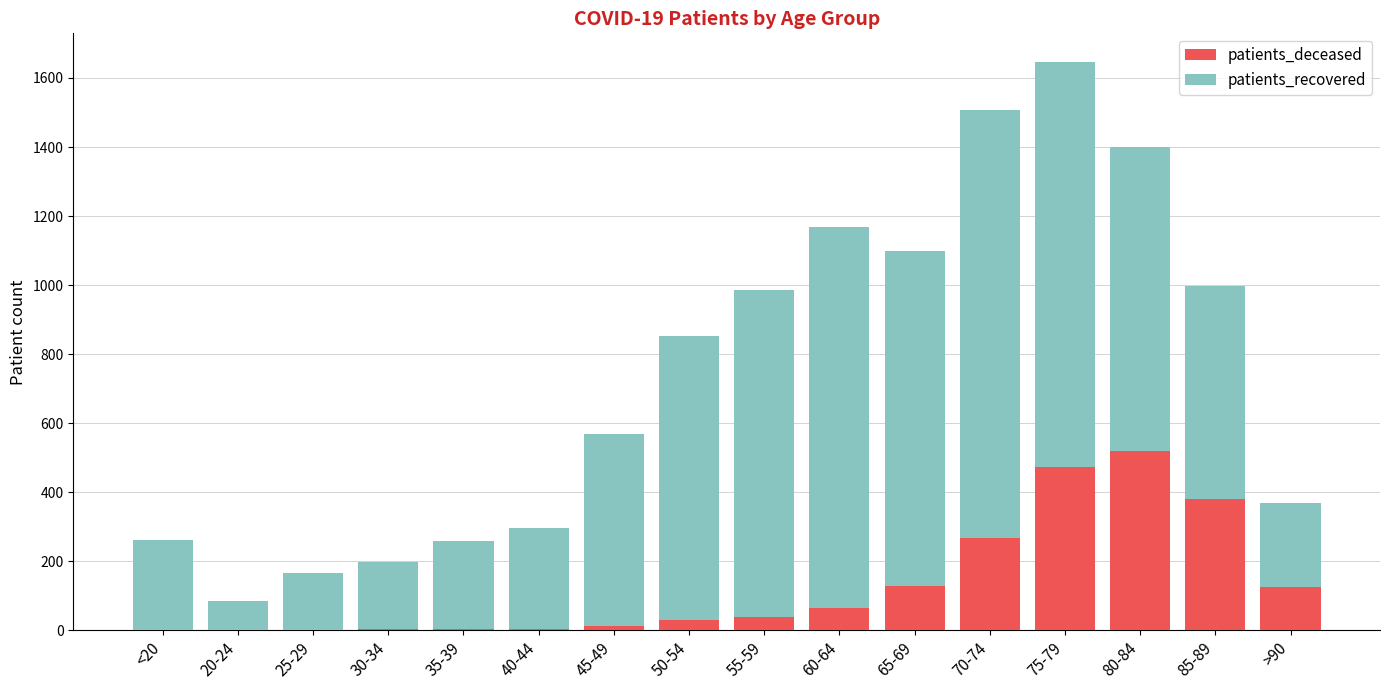

The value of patients_deceased at 75-79 is 780. True or false?

False